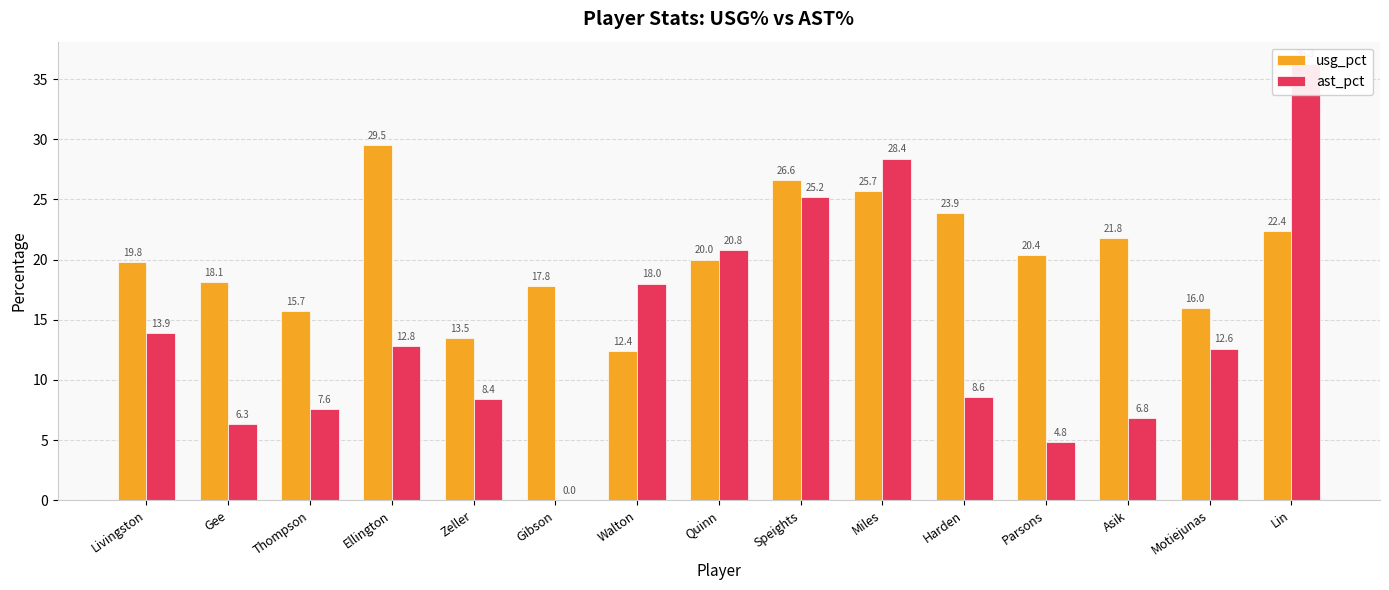

Count the number of categories in the chart.

15